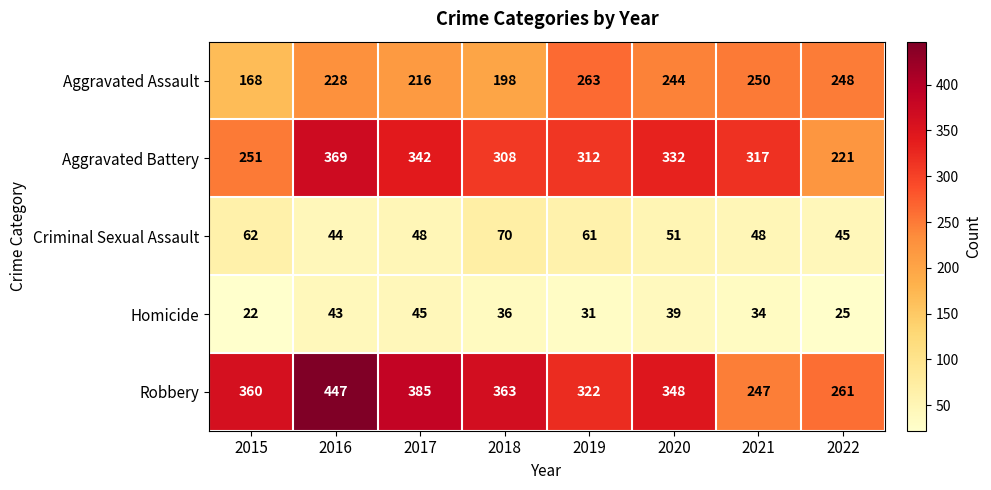

What is the smallest value displayed?

22